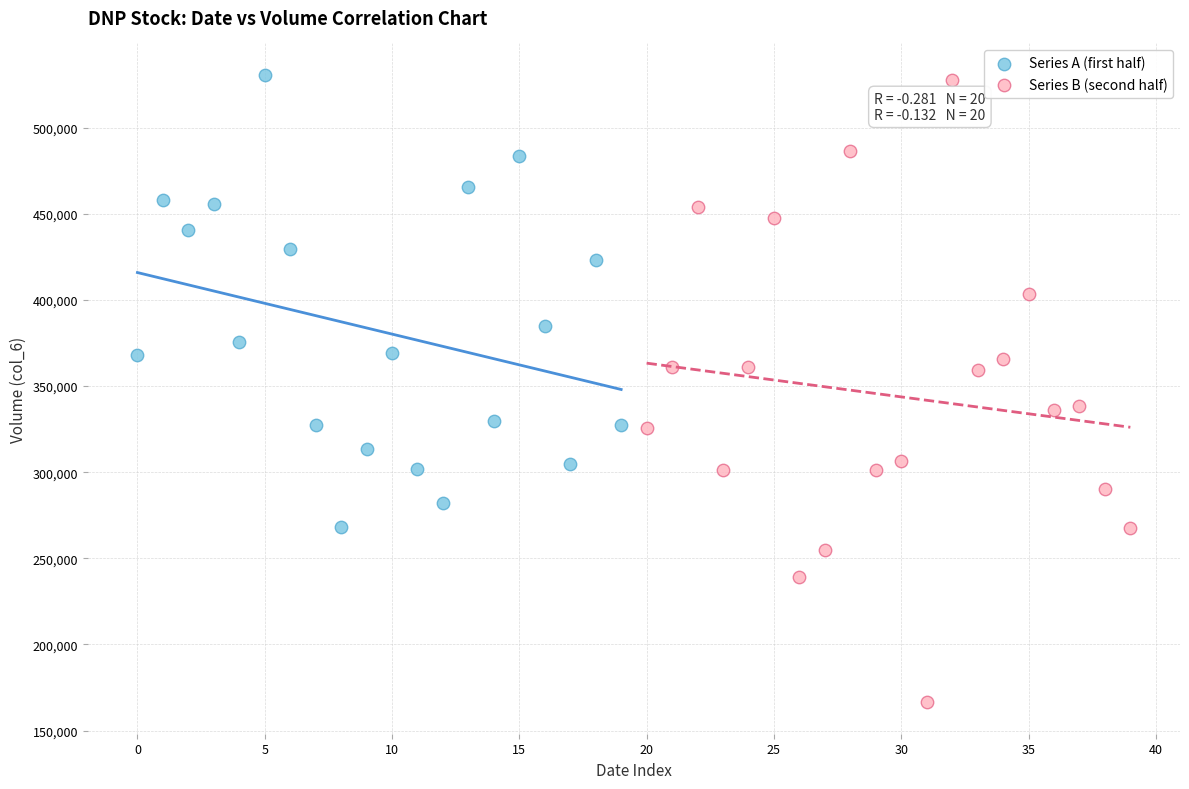

Which series contains the lowest Y value?

Series B (second half)